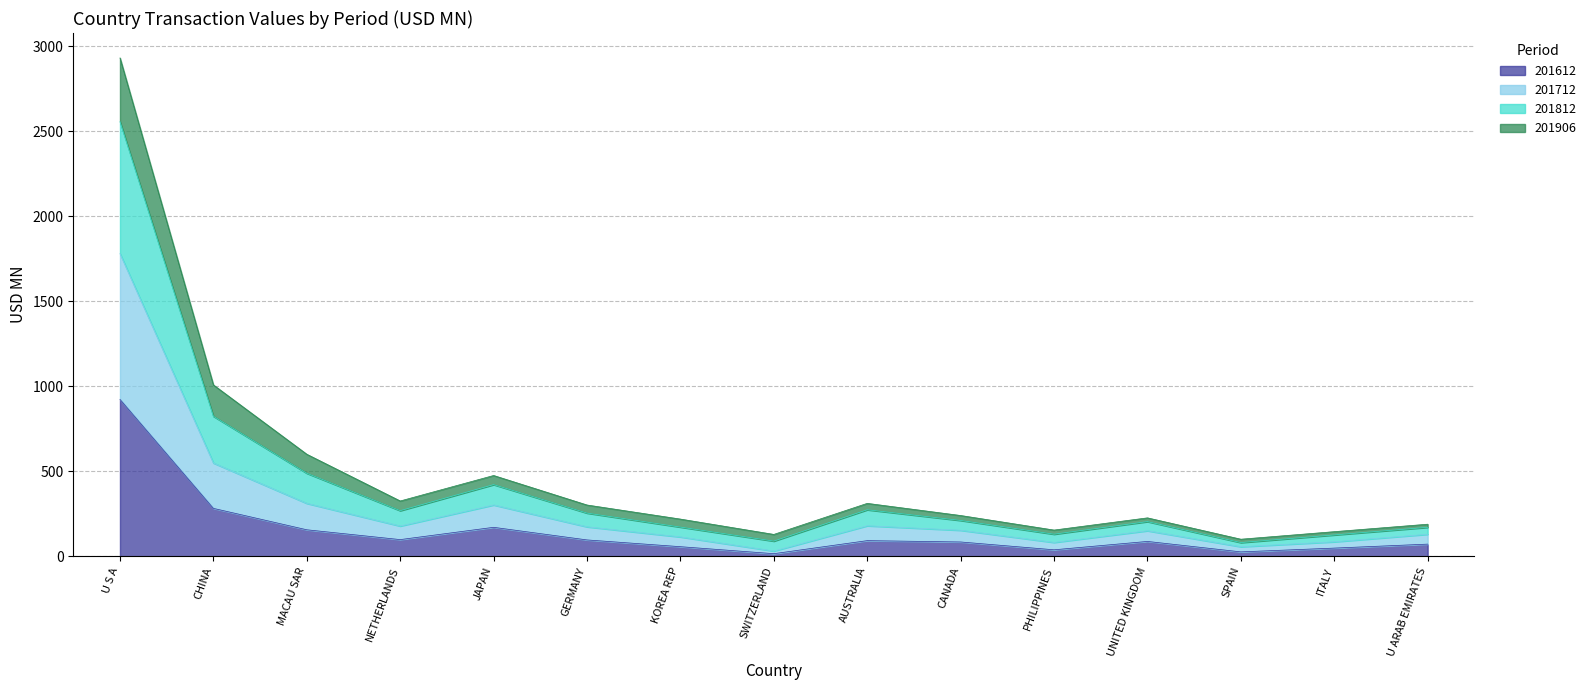

What is the maximum value for 201612?

922.8